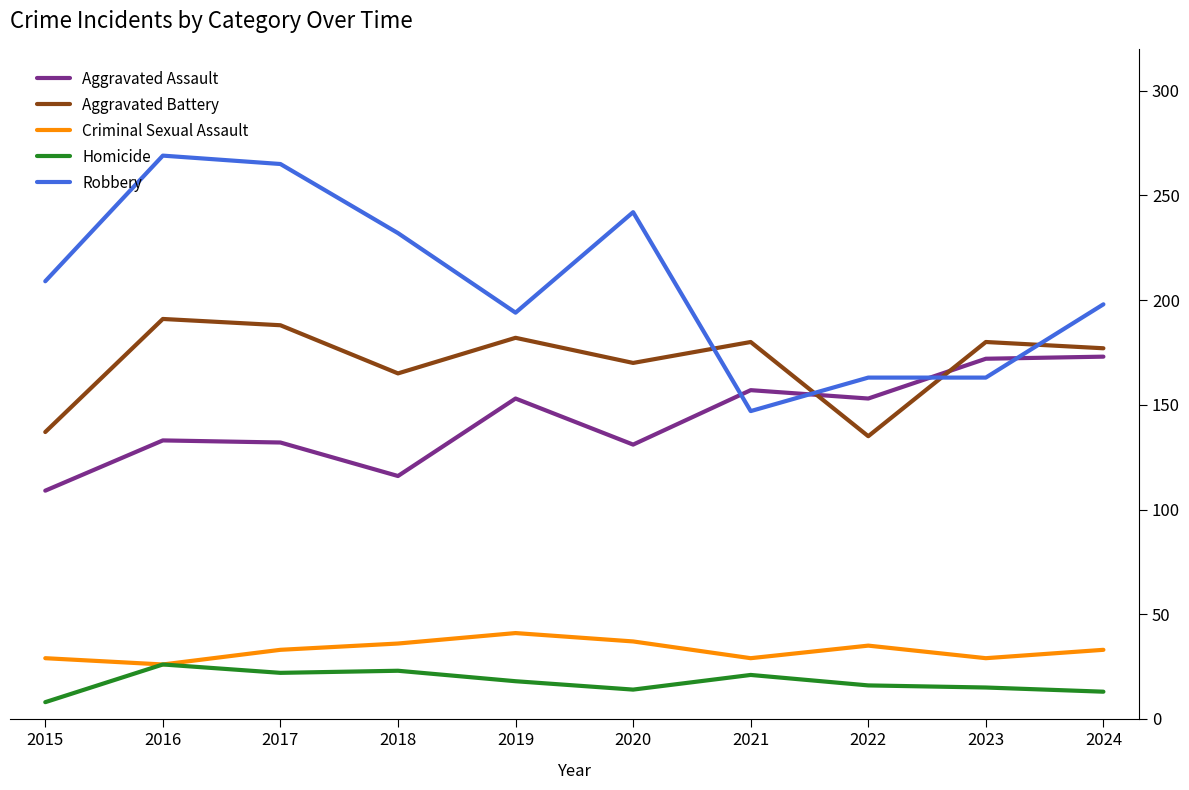

Reading left to right, extract all data points from this chart.

Aggravated Assault: 2015=109	2016=133	2017=132	2018=116	2019=153	2020=131	2021=157	2022=153	2023=172	2024=173
Aggravated Battery: 2015=137	2016=191	2017=188	2018=165	2019=182	2020=170	2021=180	2022=135	2023=180	2024=177
Criminal Sexual Assault: 2015=29	2016=26	2017=33	2018=36	2019=41	2020=37	2021=29	2022=35	2023=29	2024=33
Homicide: 2015=8	2016=26	2017=22	2018=23	2019=18	2020=14	2021=21	2022=16	2023=15	2024=13
Robbery: 2015=209	2016=269	2017=265	2018=232	2019=194	2020=242	2021=147	2022=163	2023=163	2024=198